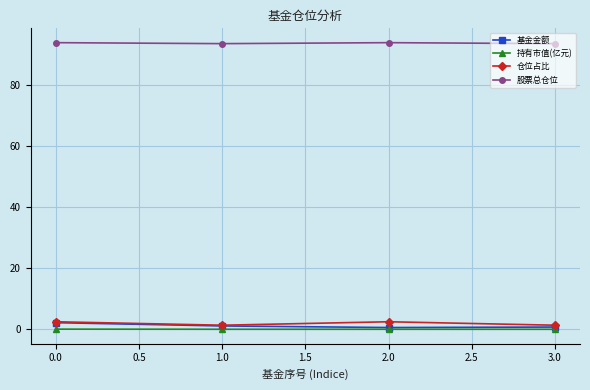

What is the greatest value displayed?

93.7